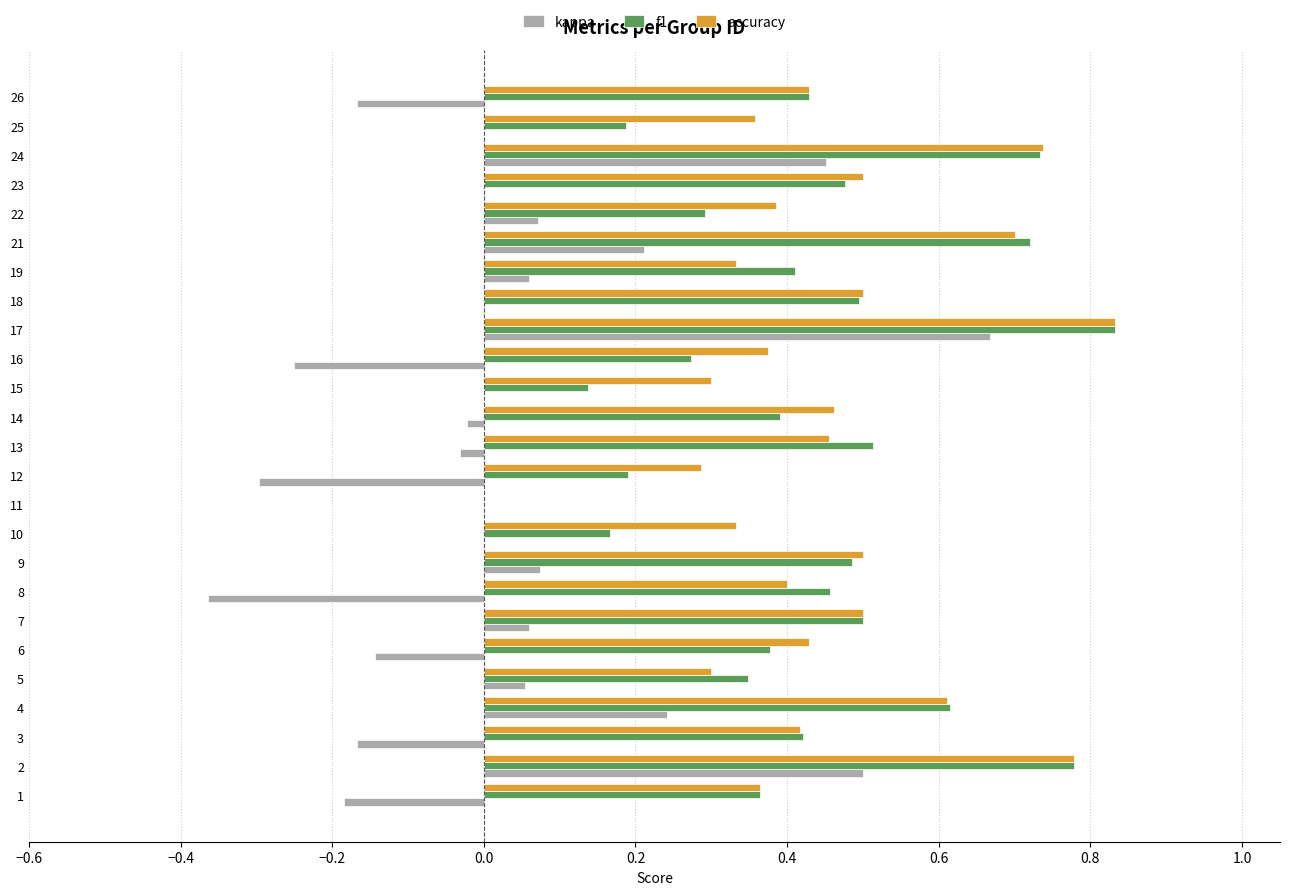

Is it true that kappa equals 0.7 at 25?

False